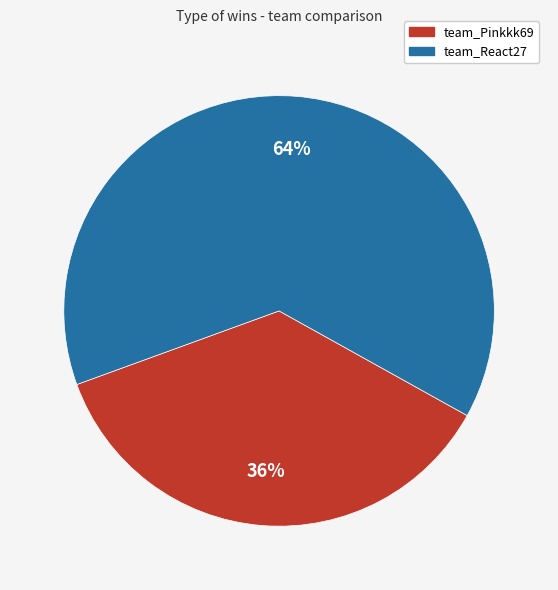

Between team_Pinkkk69 and team_React27, which is larger?

team_React27